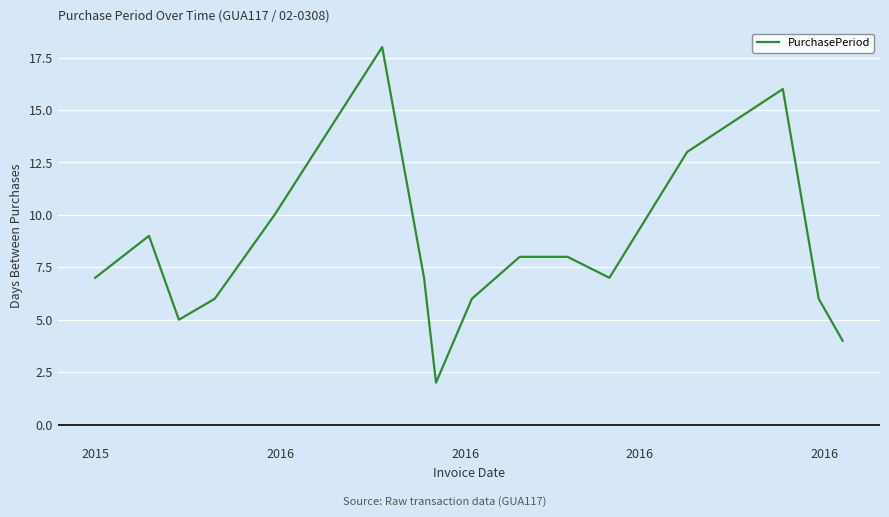

Reading left to right, list all the values displayed in this chart.

7	9	5	6	10	18	7	2	6	8	8	7	13	16	6	4